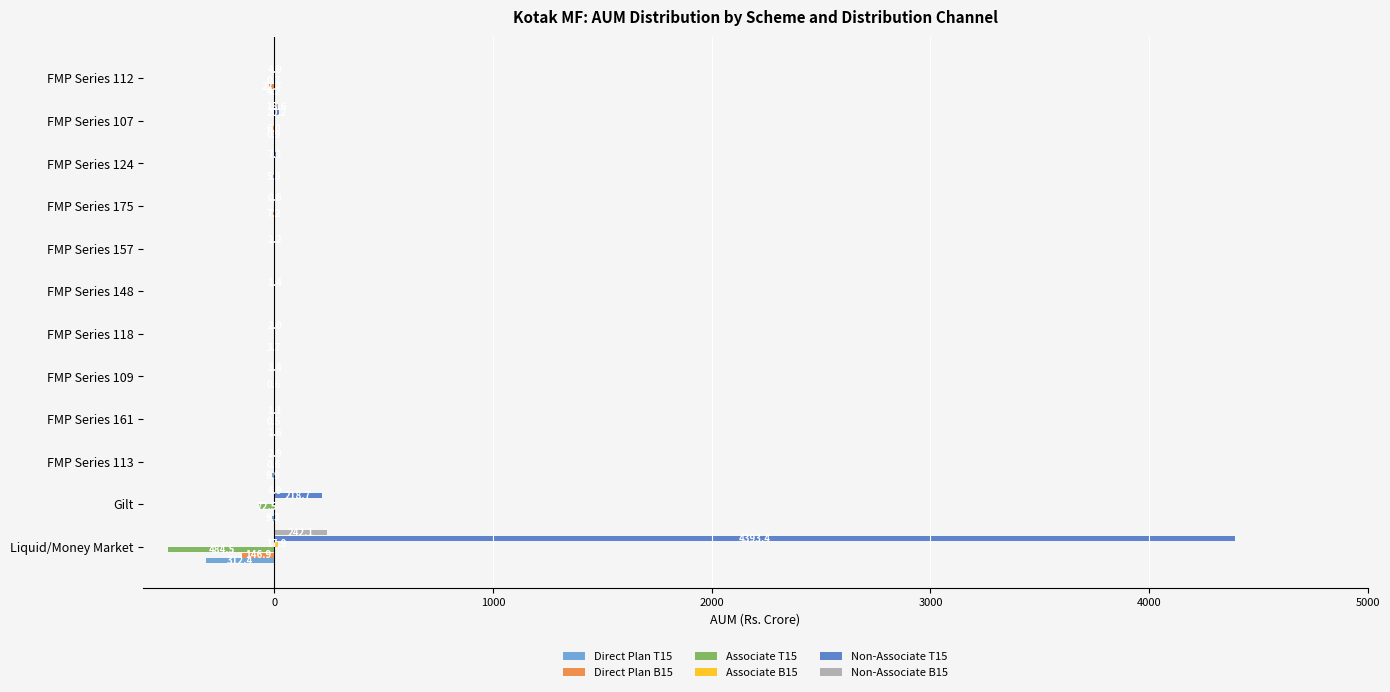

Is it true that Direct Plan T15 equals -312.4 at Liquid/Money Market?

True